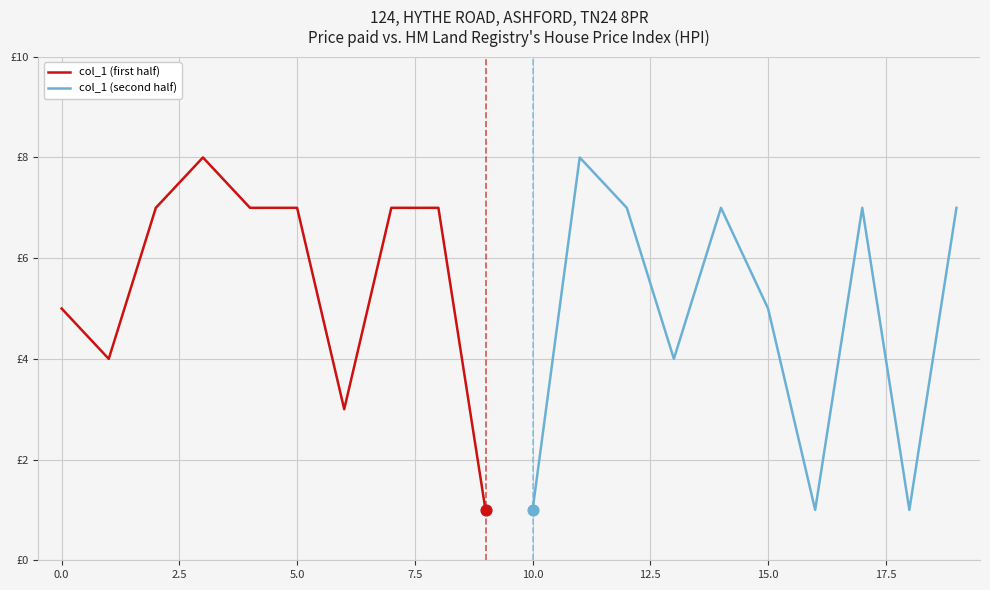

Which series contains the lowest Y value?

col_1 (first half)